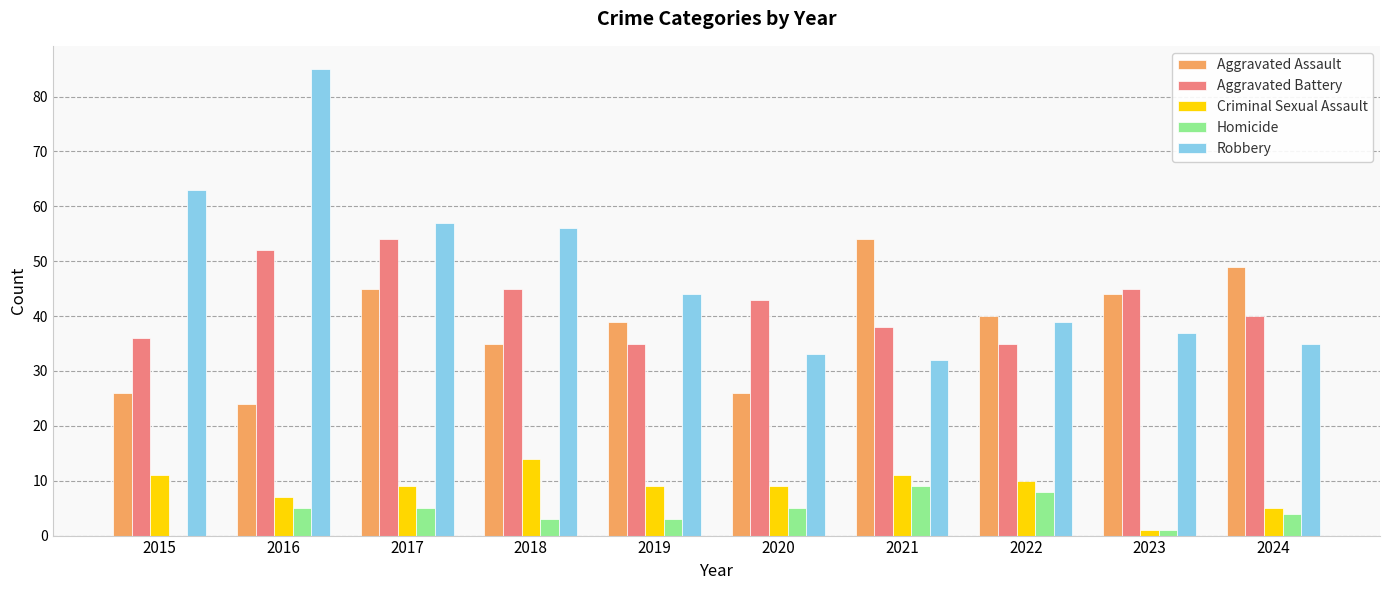

Does the chart contain stacked bars?

No